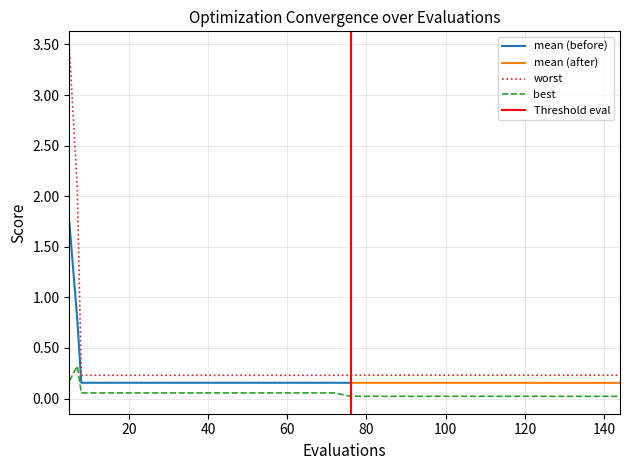

Is the value of mean at 132 greater than the value of best at 60?

Yes